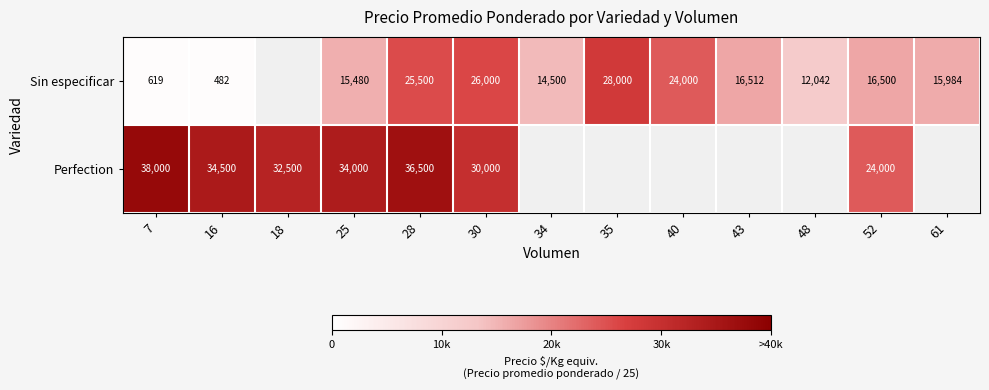

At 25, list the series in order from smallest to largest.

Sin especificar, Perfection